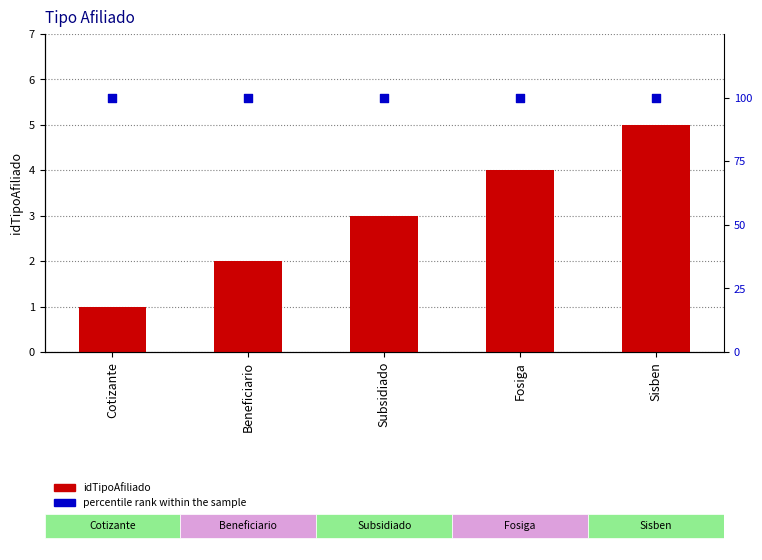

Which series contains the highest Y value?

percentile rank within the sample